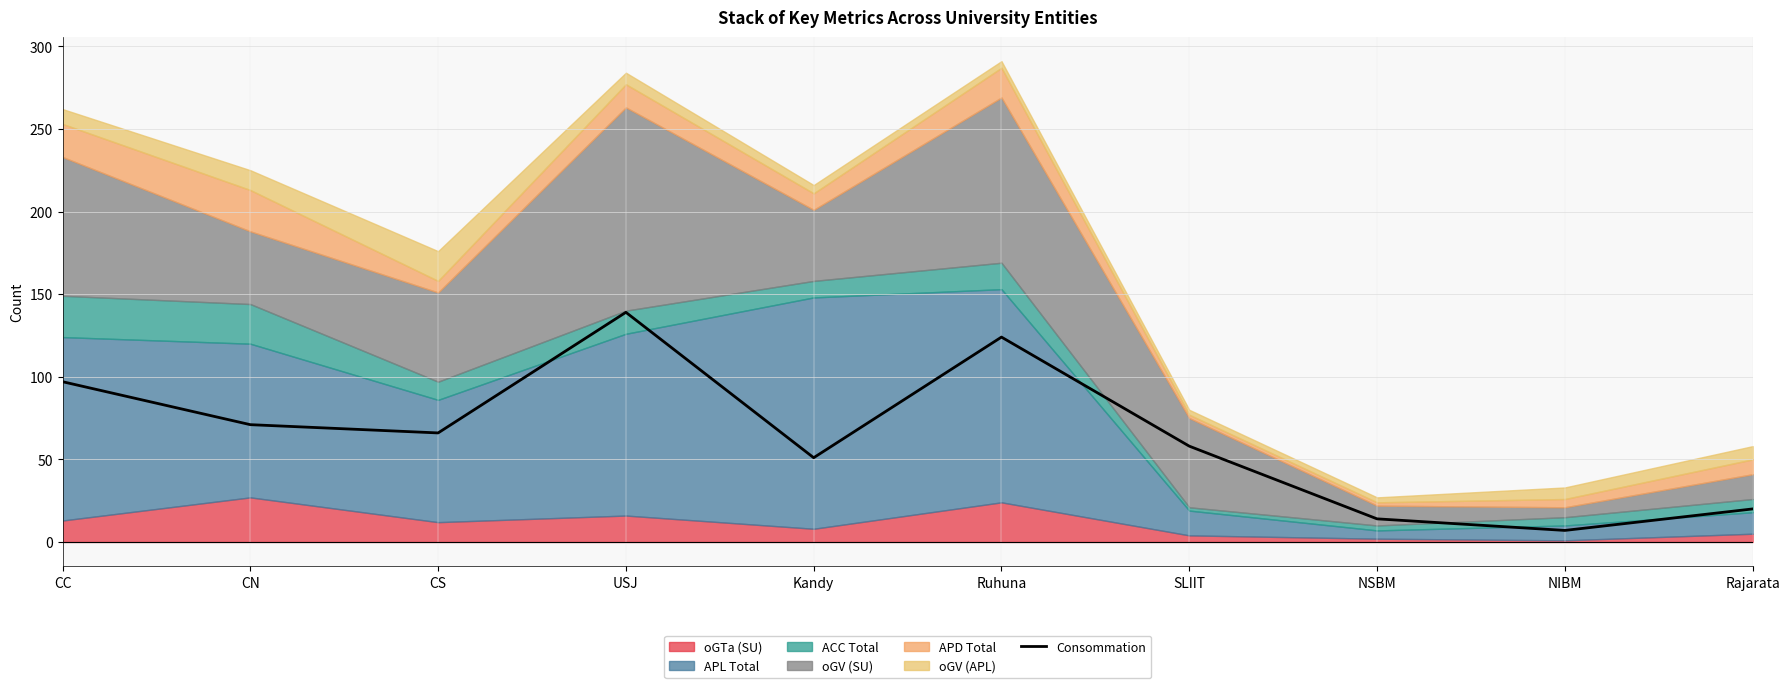

What is the value of the 3rd point from the left?

66